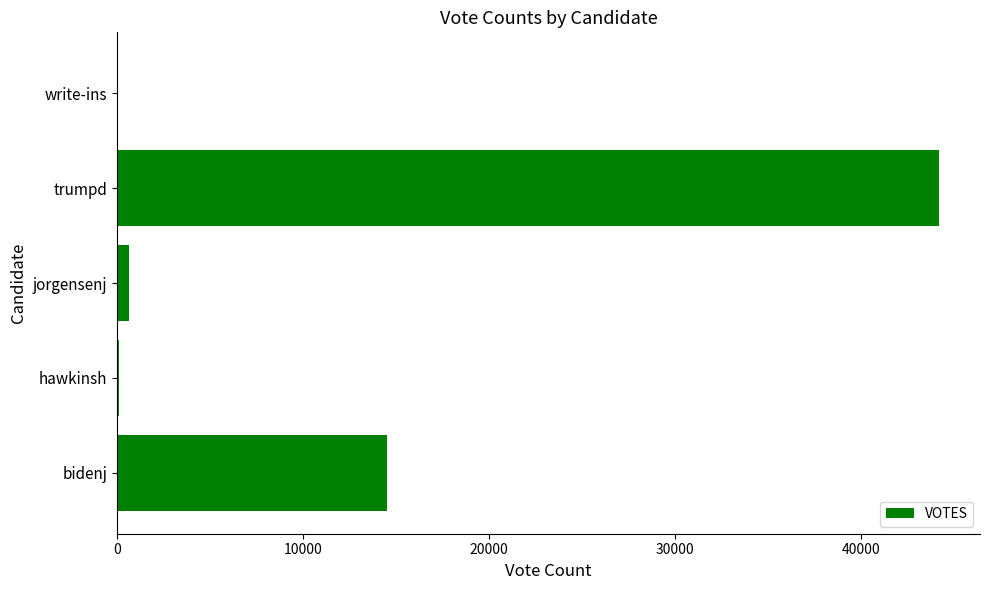

Count the number of categories in the chart.

5